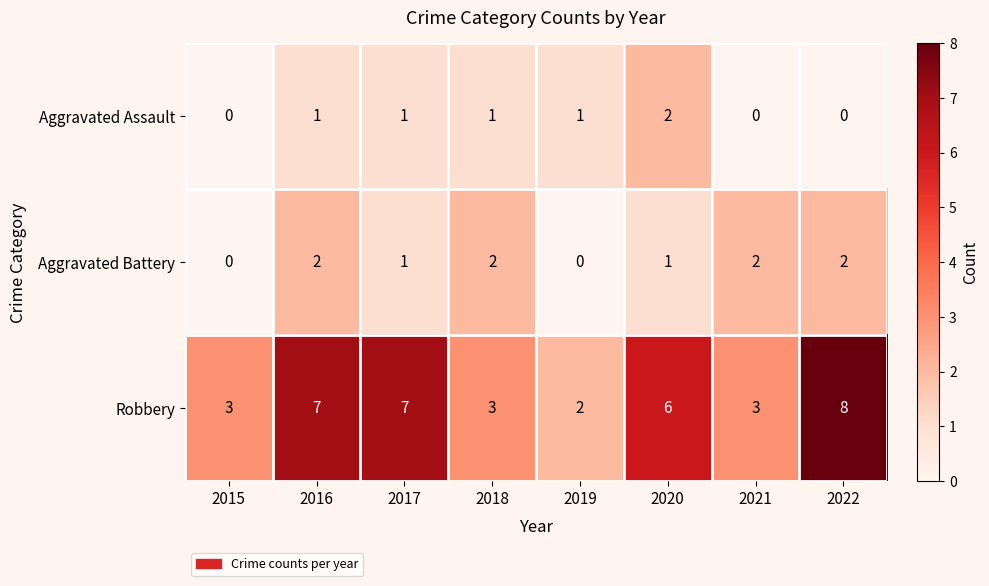

Reading left to right, list all the values displayed in this chart.

Aggravated Assault: 0	1	1	1	1	2	0	0
Aggravated Battery: 0	2	1	2	0	1	2	2
Robbery: 3	7	7	3	2	6	3	8